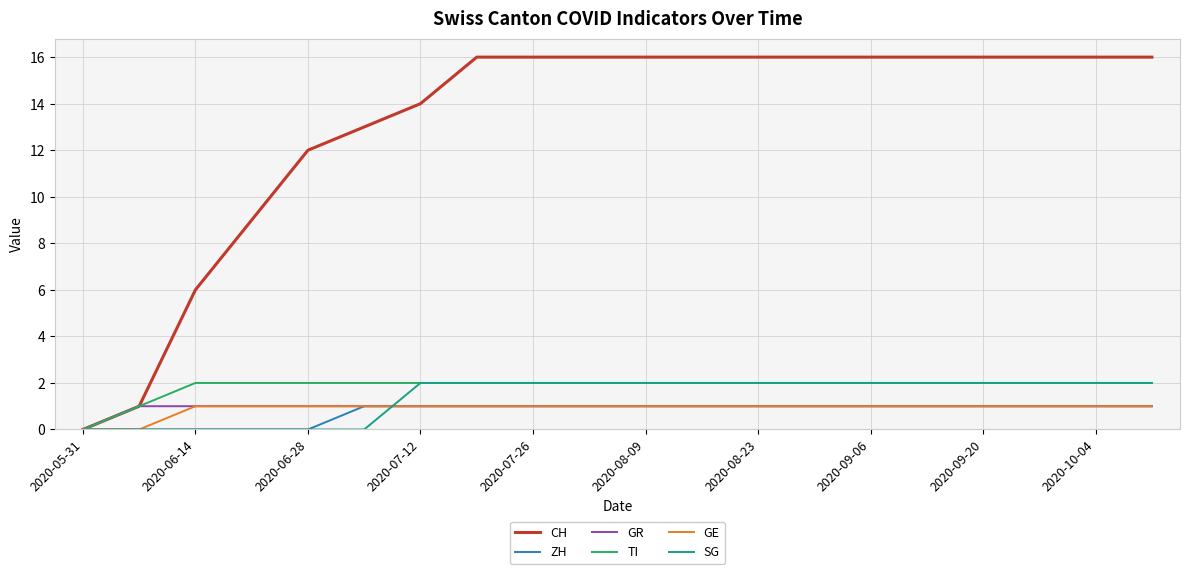

Which series has the widest spread of values?

CH